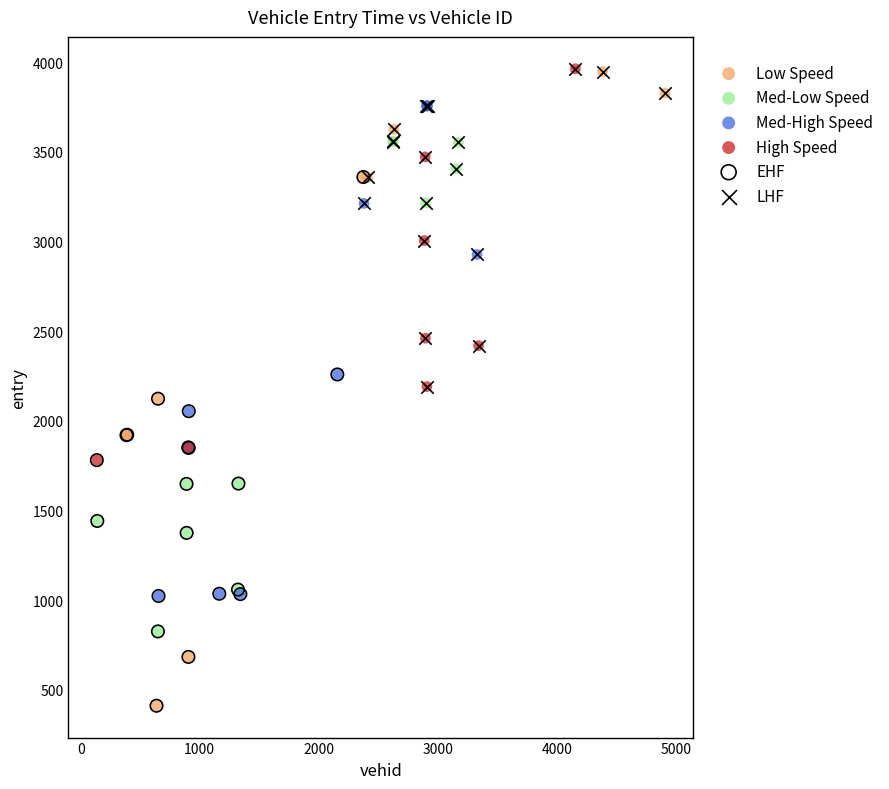

Which series has the largest Y range (max minus min)?

Low Speed